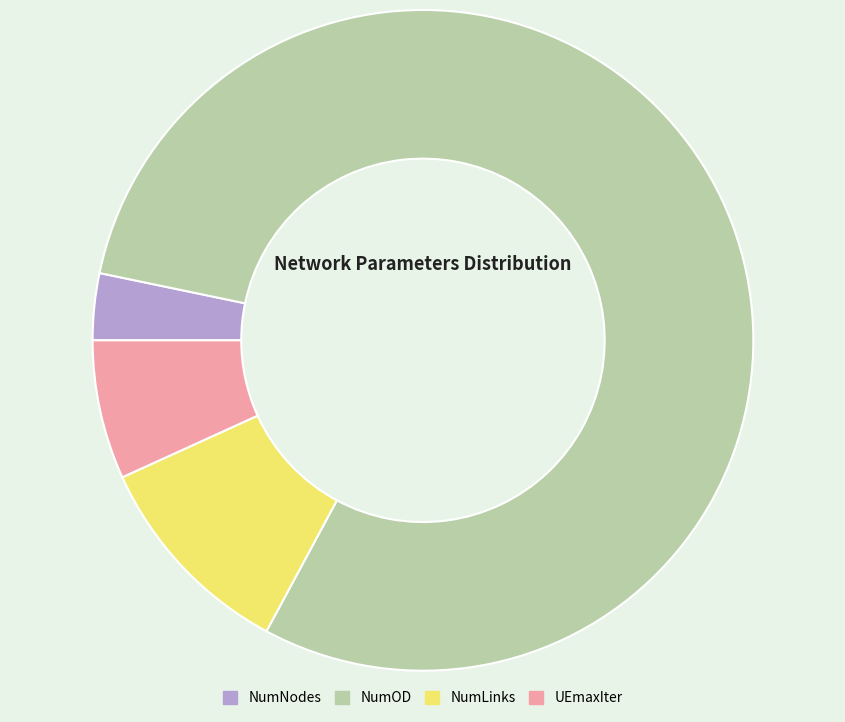

Between UEmaxIter and NumLinks, which is larger?

NumLinks